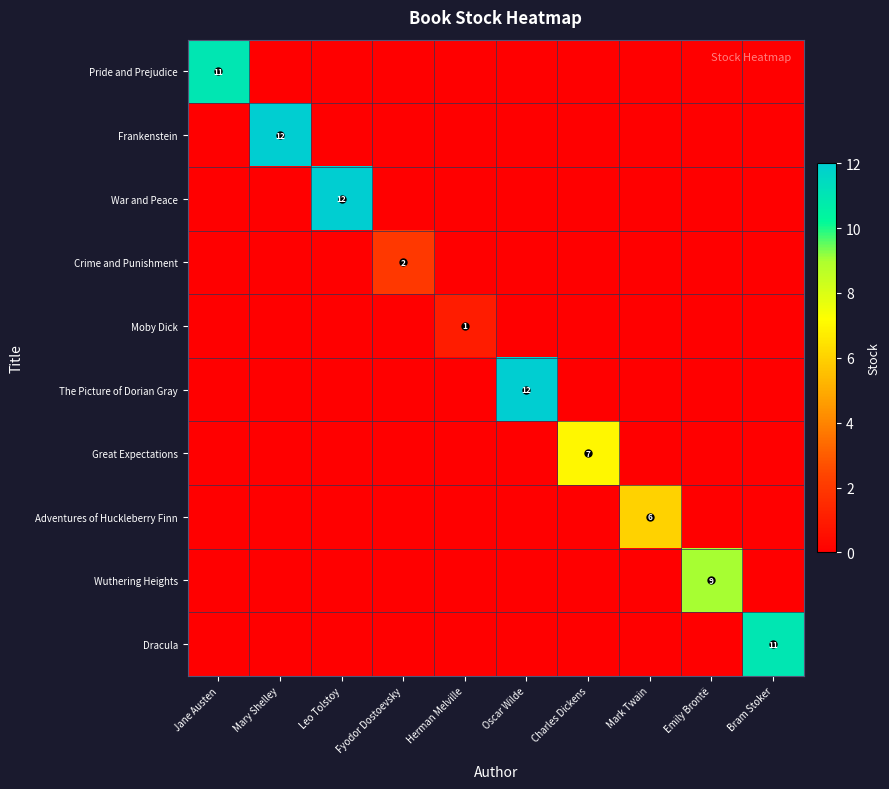

At Charles Dickens, list the series in order from smallest to largest.

Pride and Prejudice, Frankenstein, War and Peace, Crime and Punishment, Moby Dick, The Picture of Dorian Gray, Adventures of Huckleberry Finn, Wuthering Heights, Dracula, Great Expectations